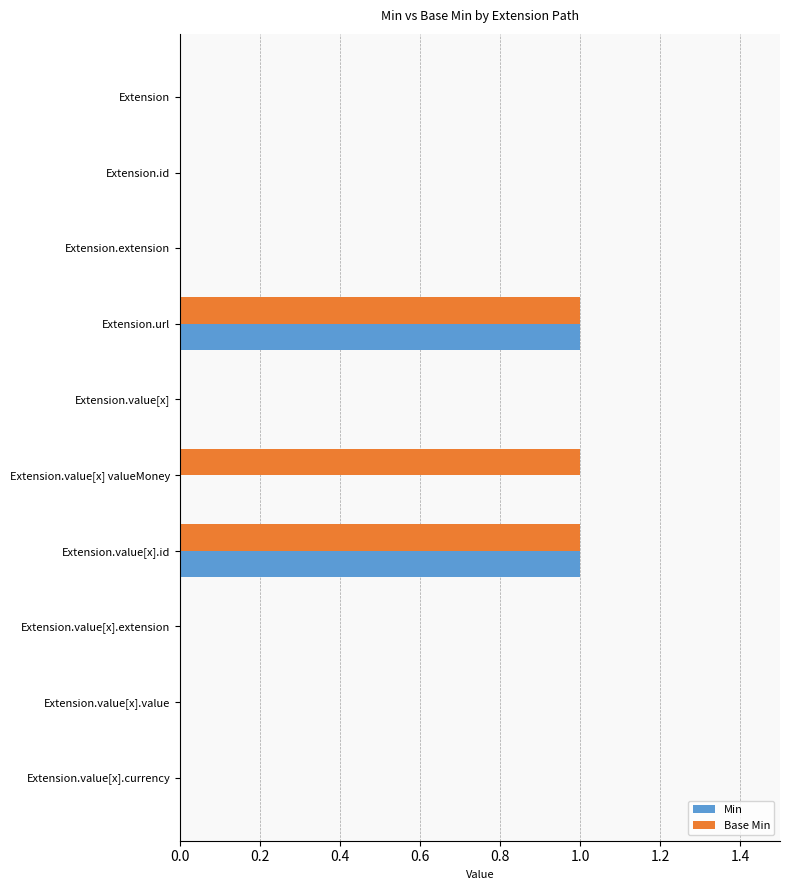

Which series changed the most between Extension.extension and Extension.value[x] valueMoney?

Base Min